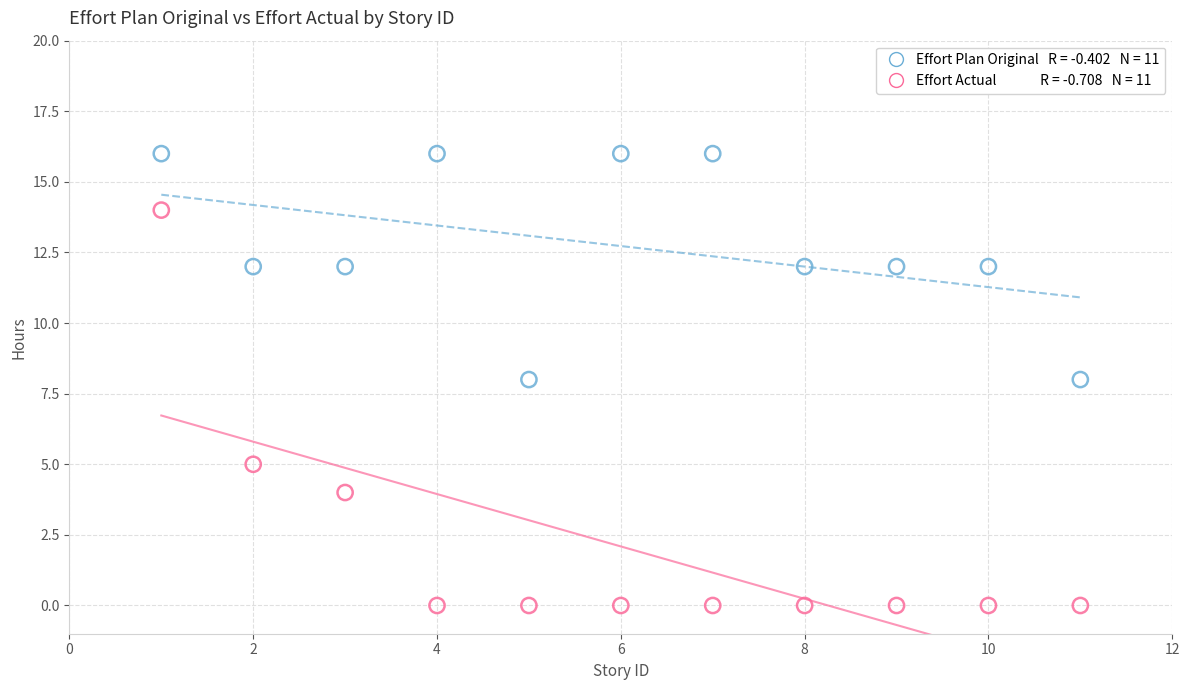

Across all data points, what is the range of X values (max minus min)?

10